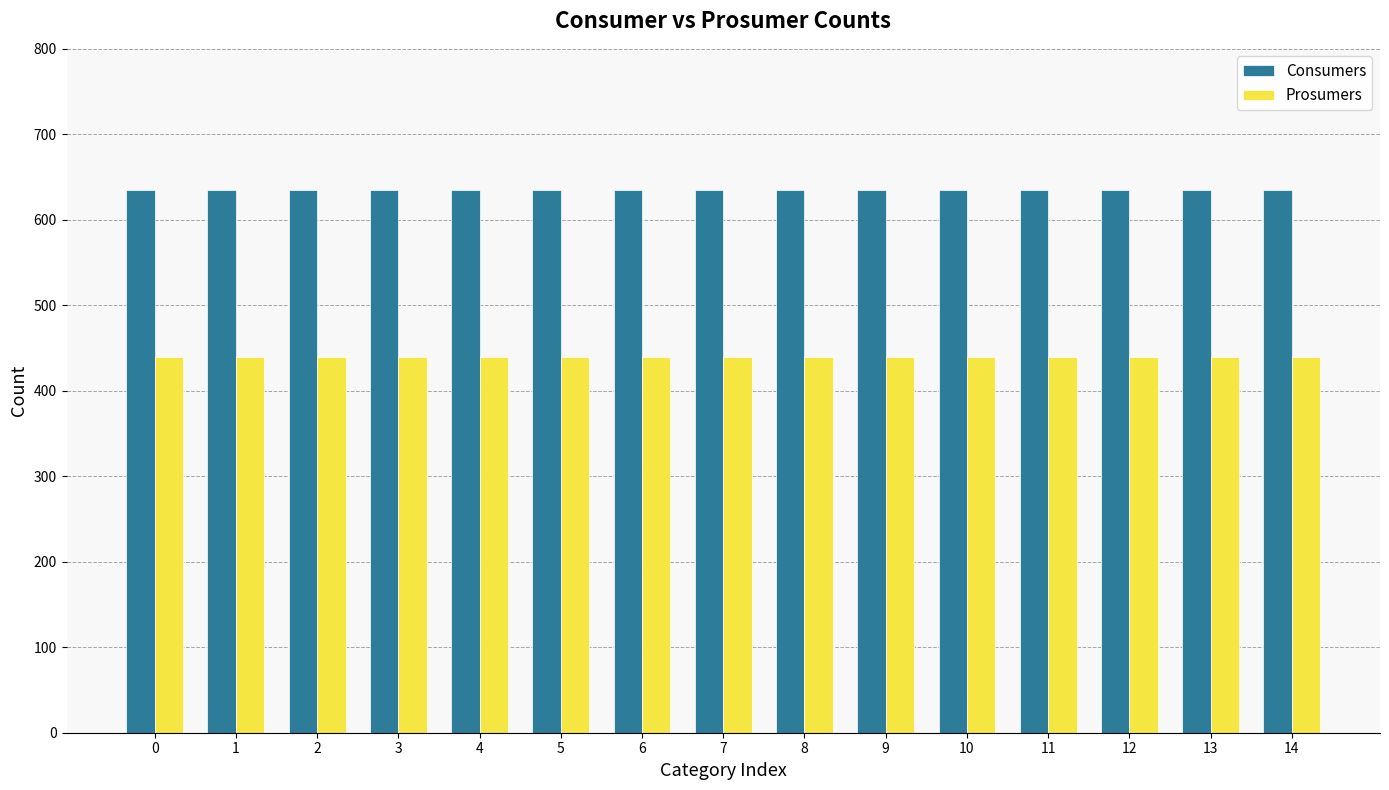

Does the chart contain any negative values?

No